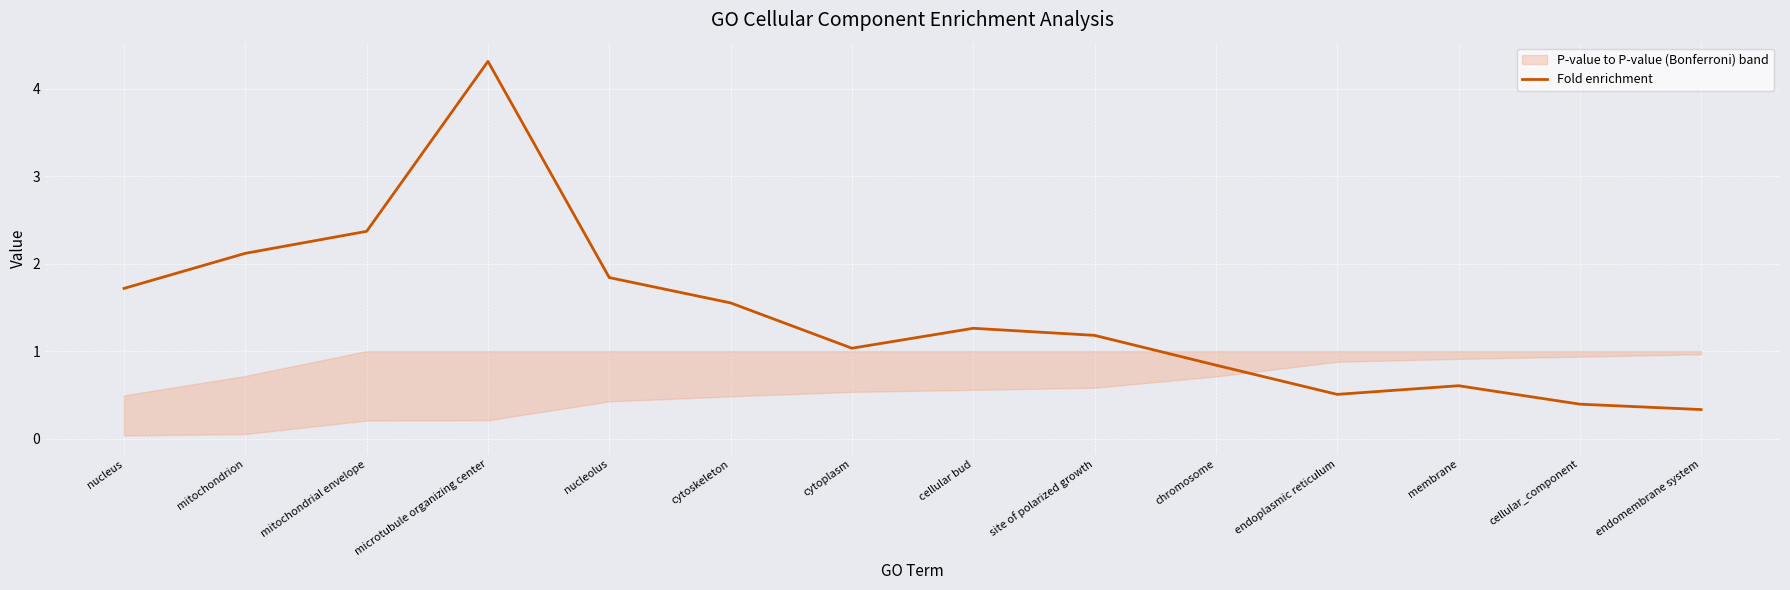

True or false: the data shows 0.8 at endoplasmic reticulum.

False